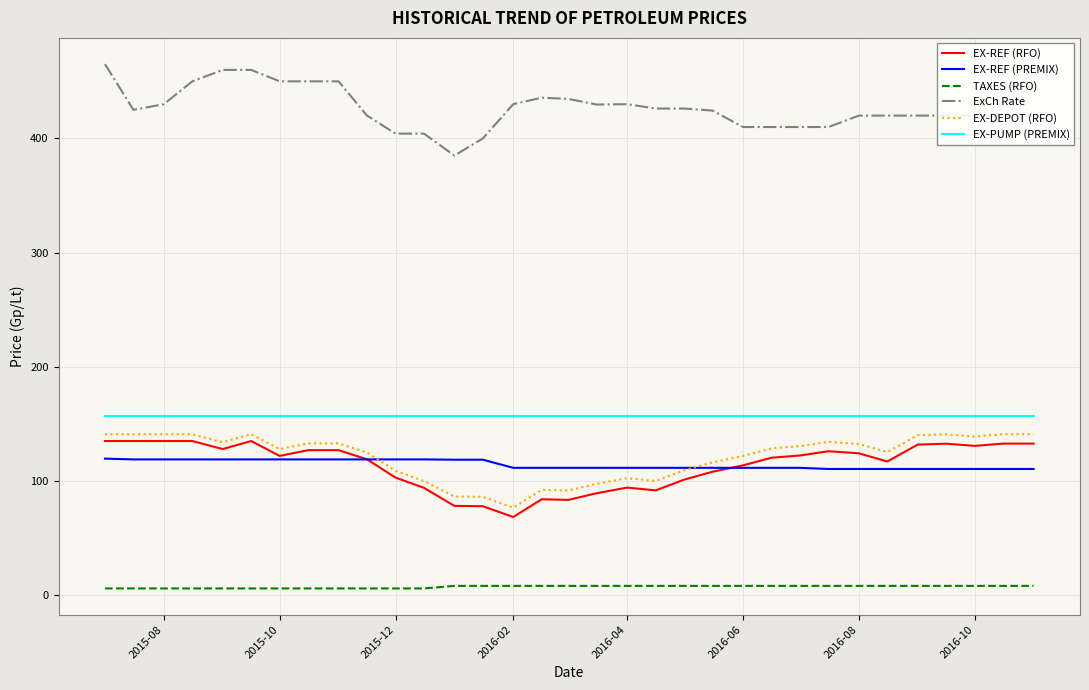

Which series has the largest total across all categories?

ExCh Rate